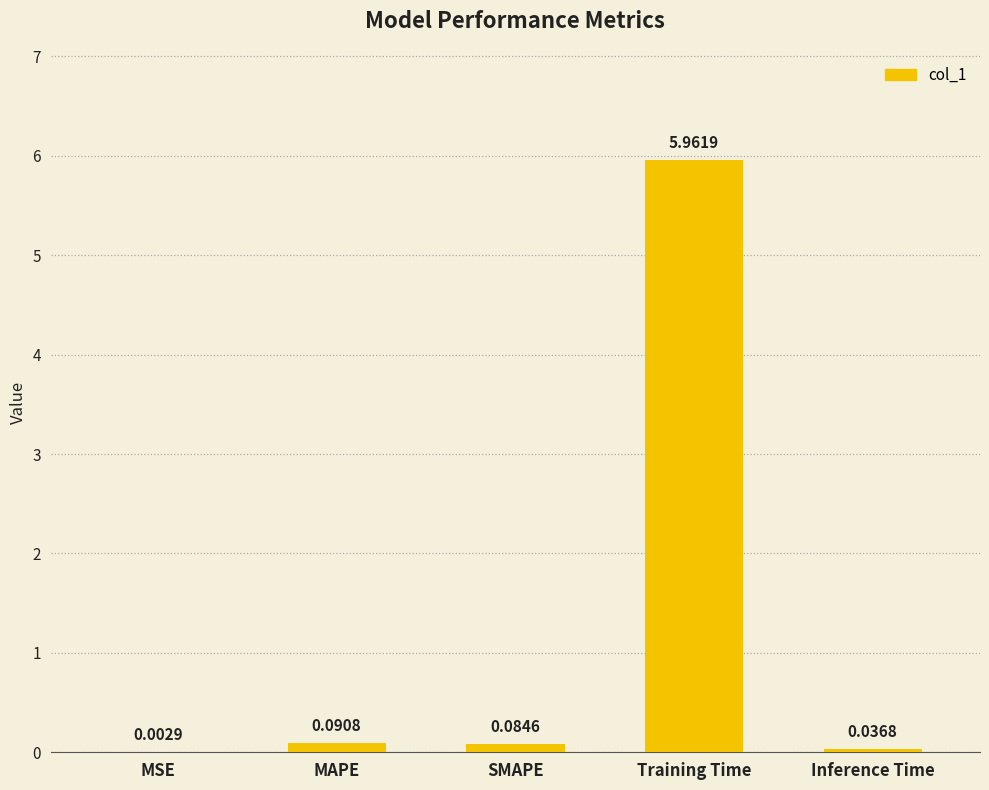

Does the chart contain stacked bars?

No